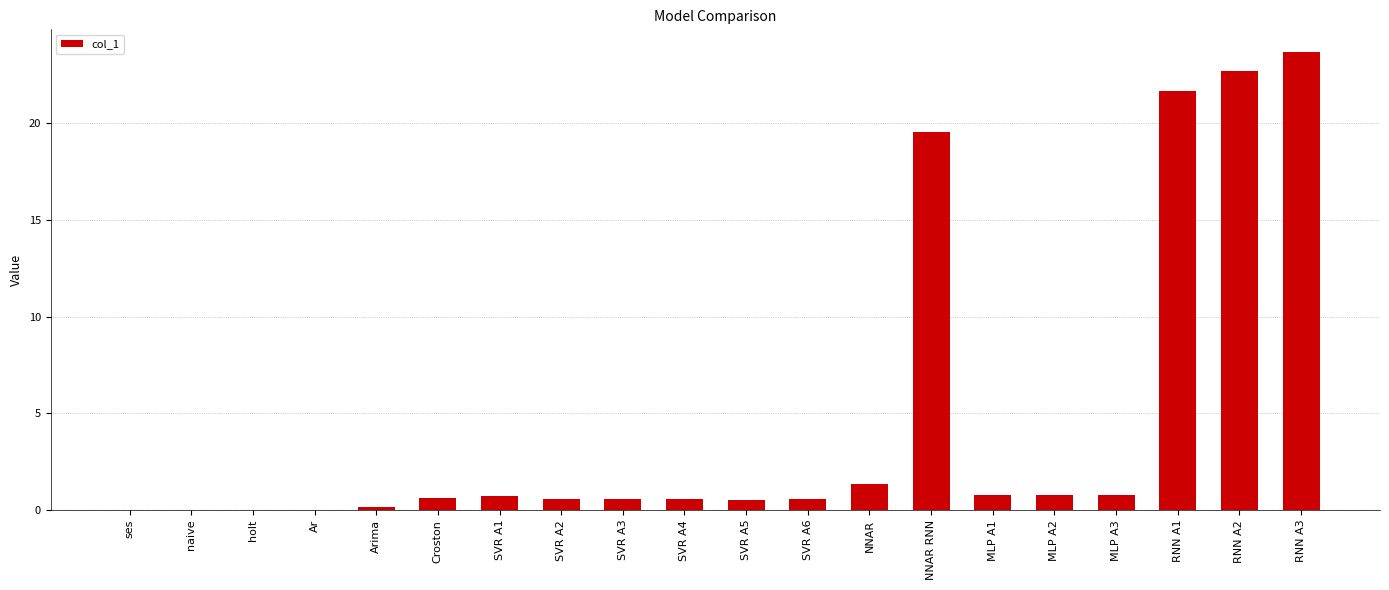

What is the sum of all values?

95.6